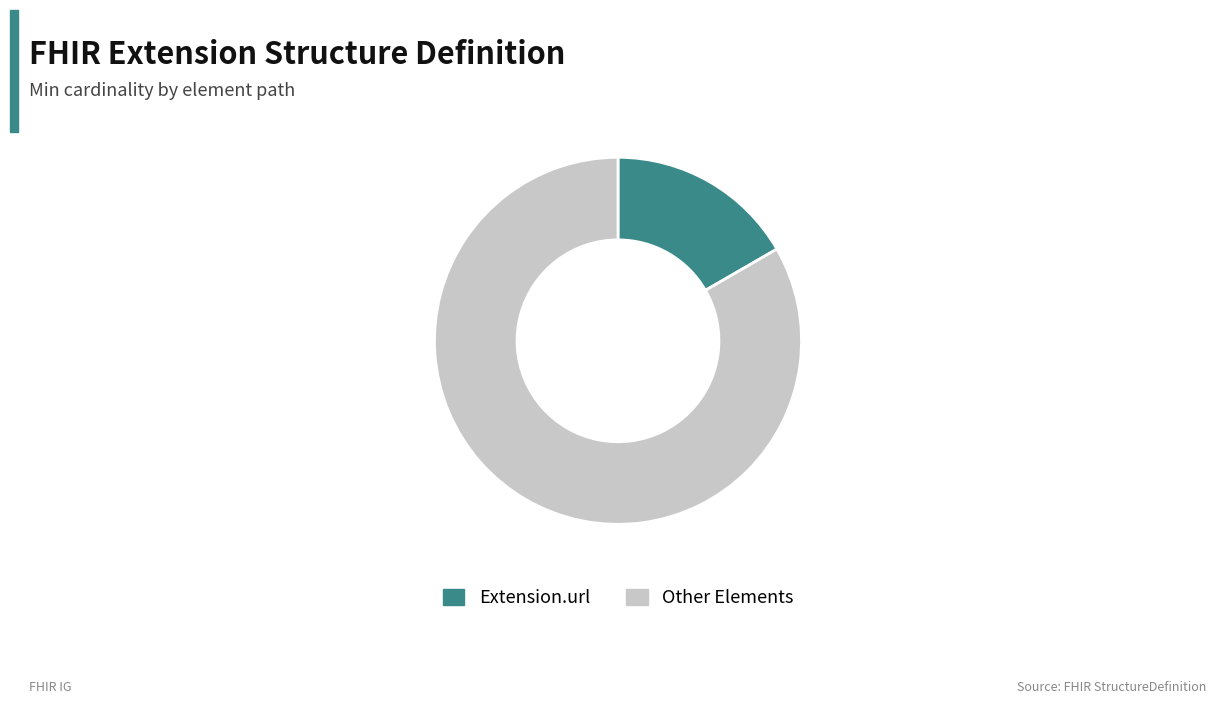

Does any single category account for the majority?

Yes